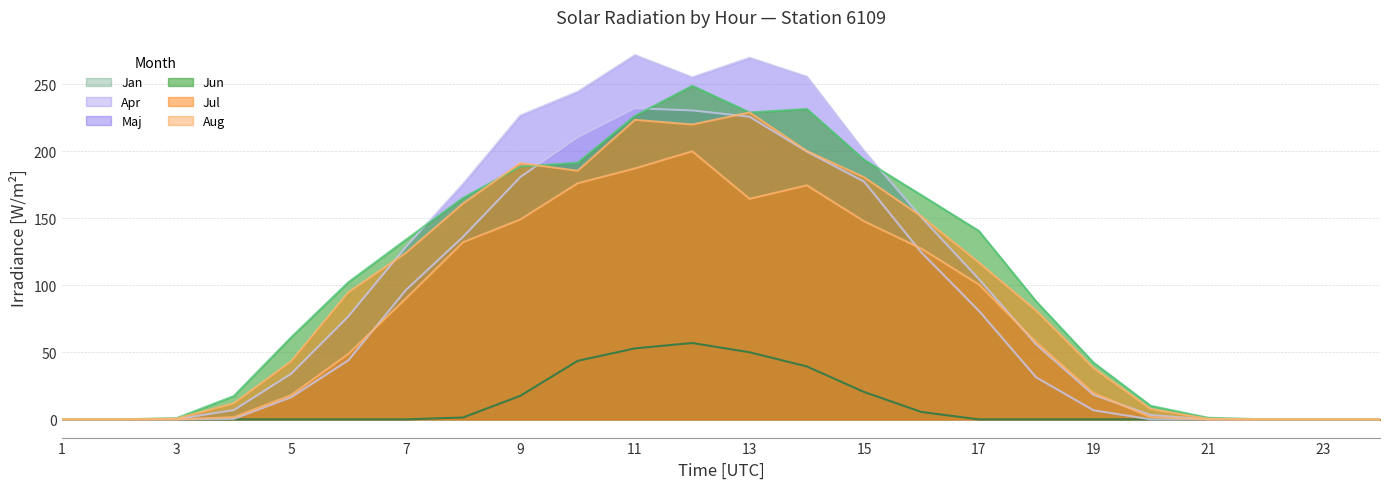

Is the value of Apr at 23 greater than the value of Maj at 20?

No